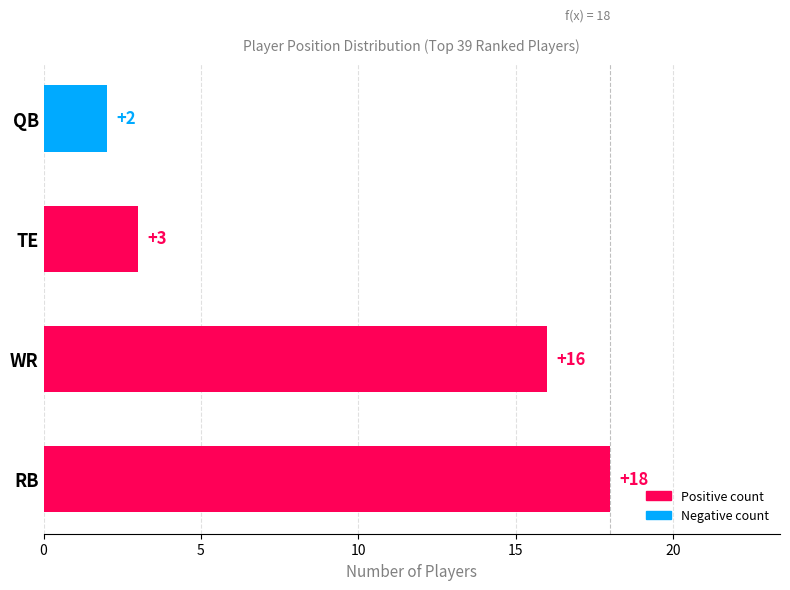

Reading right to left, list all the values displayed in this chart.

2	3	16	18